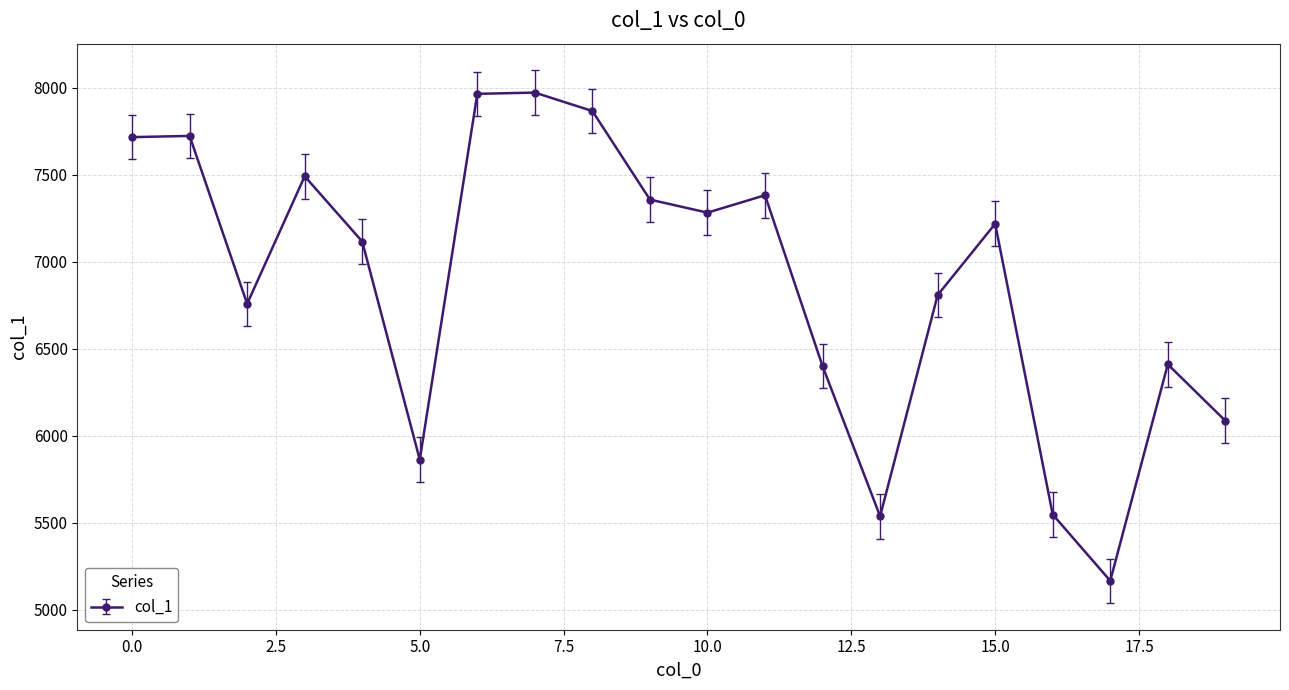

What is the value of the 12th point from the left?

7383